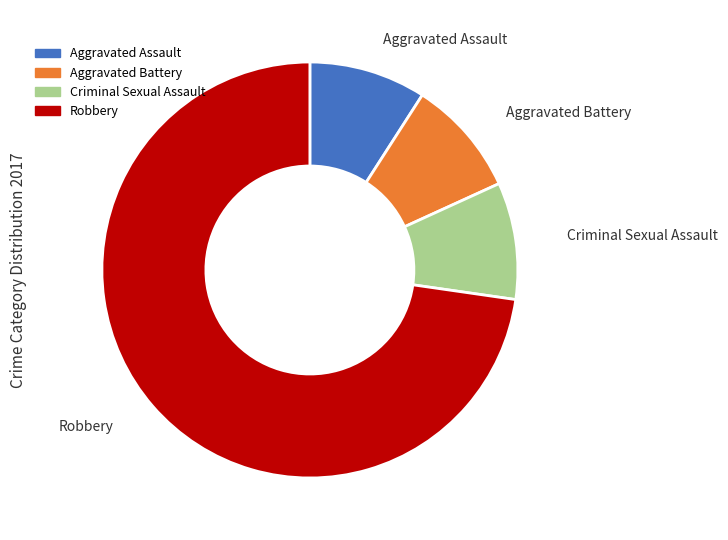

Combined, do Robbery and Aggravated Battery account for over 50%?

Yes